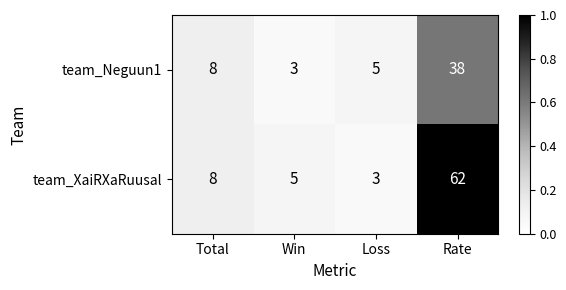

Between Loss and Rate, which series saw the biggest shift?

team_XaiRXaRuusal